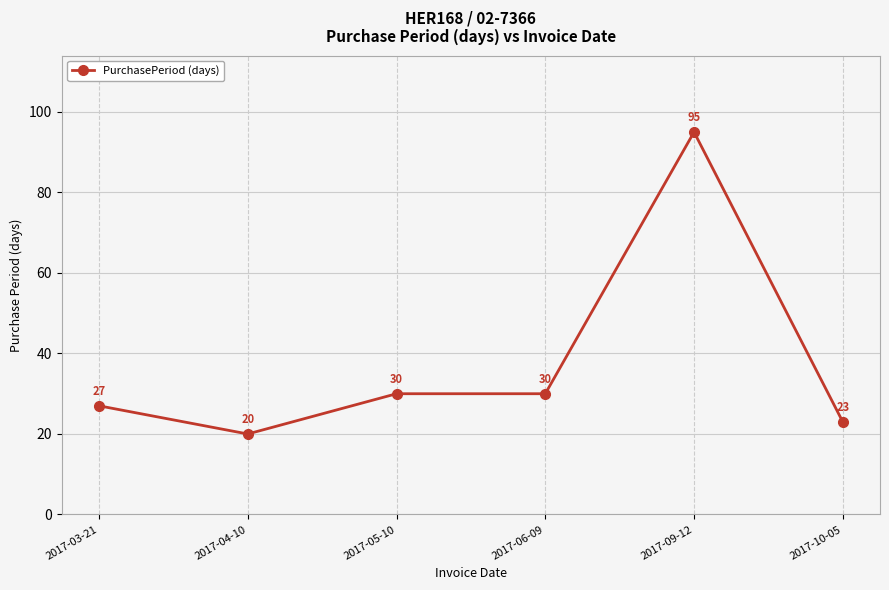

At which category does the data reach its first local valley?

2017-04-10